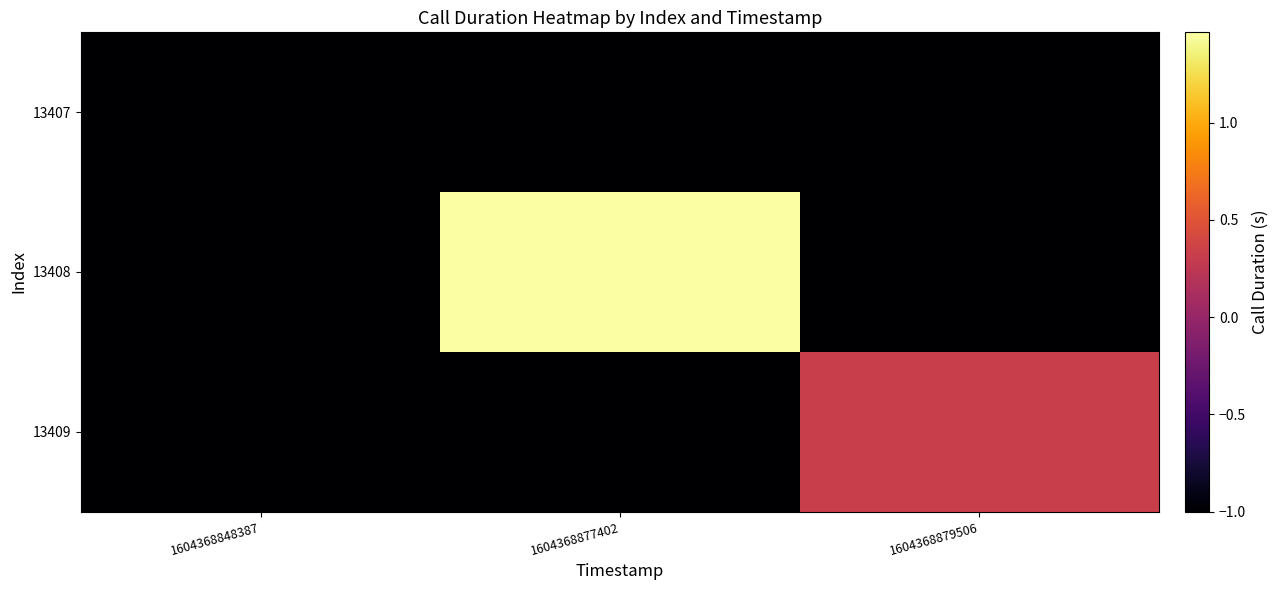

Which series has the widest spread of values?

13408